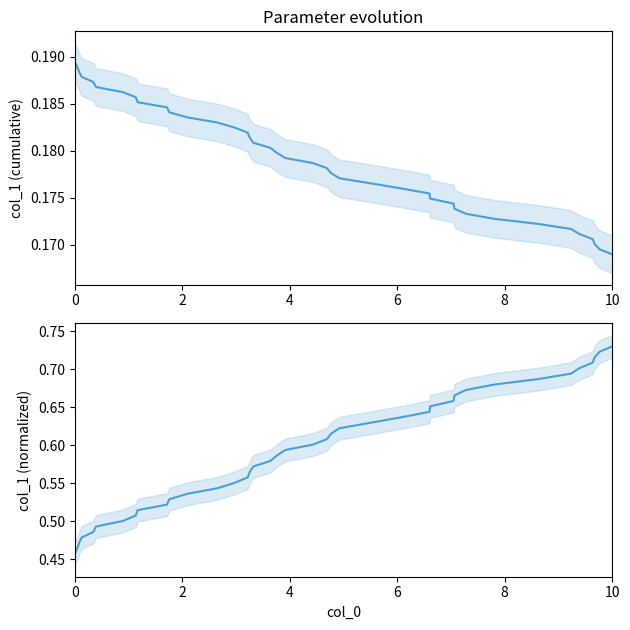

Is this an area chart (filled region under the line)?

No